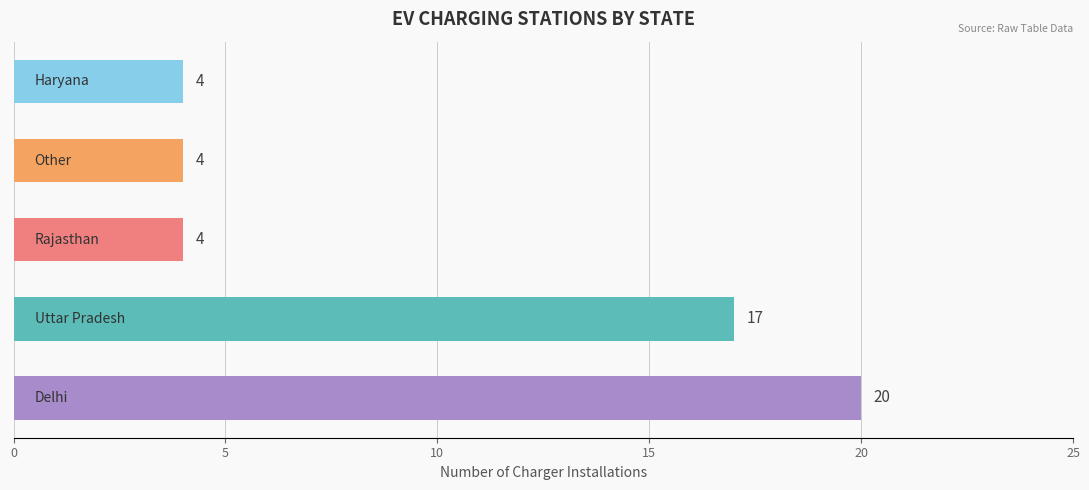

What is the minimum value shown in the chart?

4